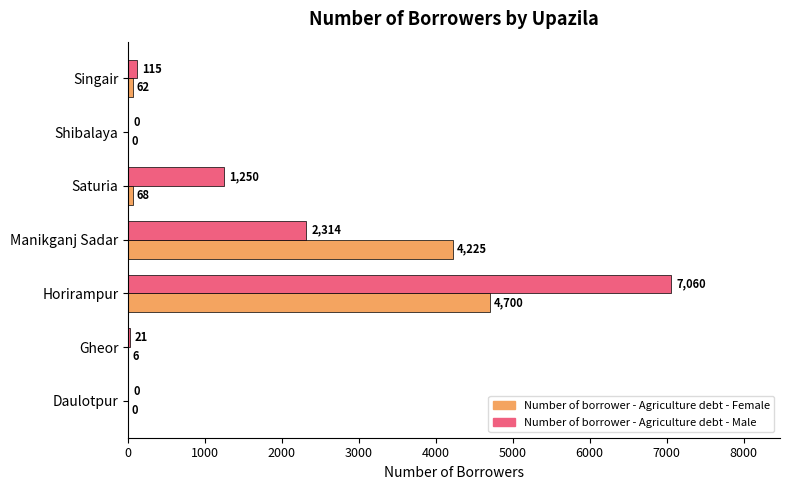

True or false: Number of borrower - Agriculture debt - Female has a value of 7351 at Manikganj Sadar.

False